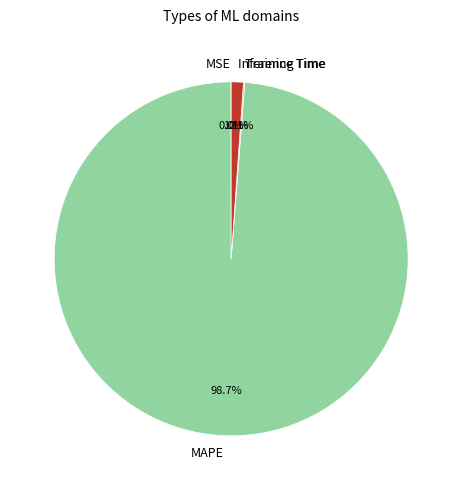

Which category accounts for the majority?

MAPE